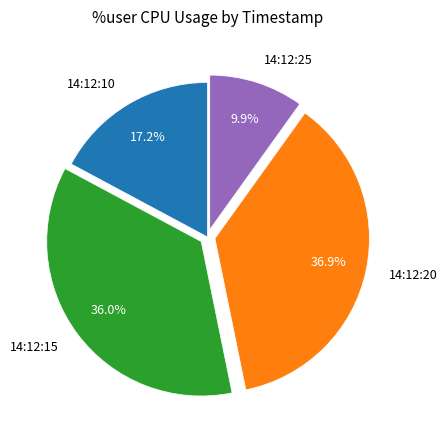

To the nearest percent, what percentage of the pie is 14:12:20?

37%